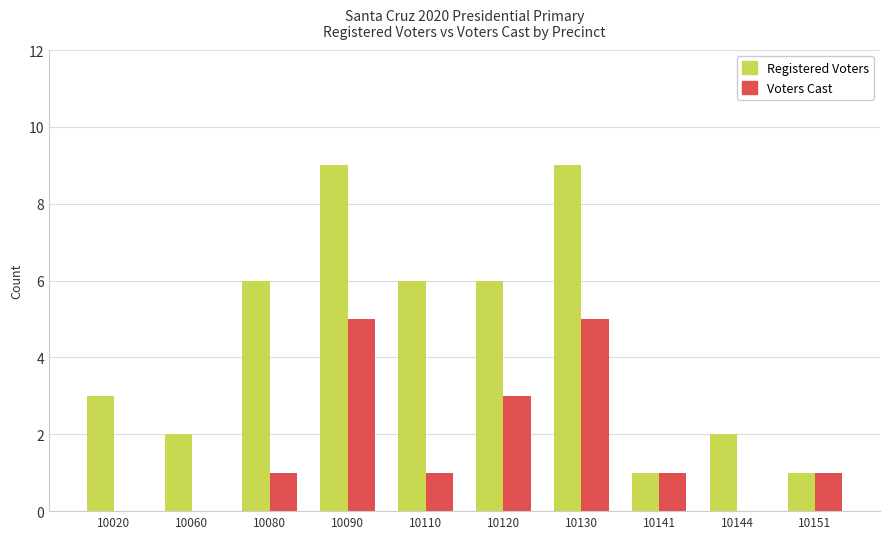

What are all the series names shown in the legend?

Registered Voters, Voters Cast